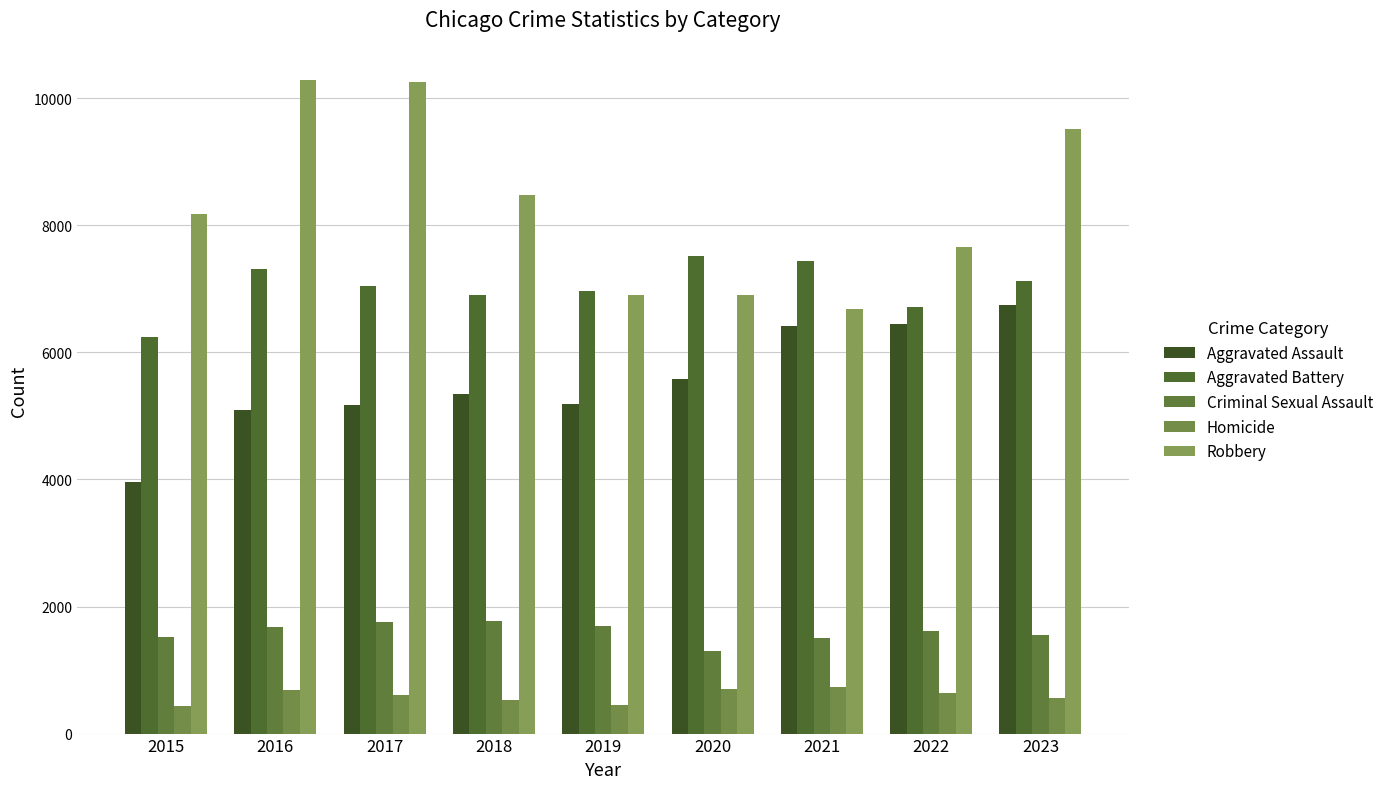

What is the total value across all series at 2016?

25073